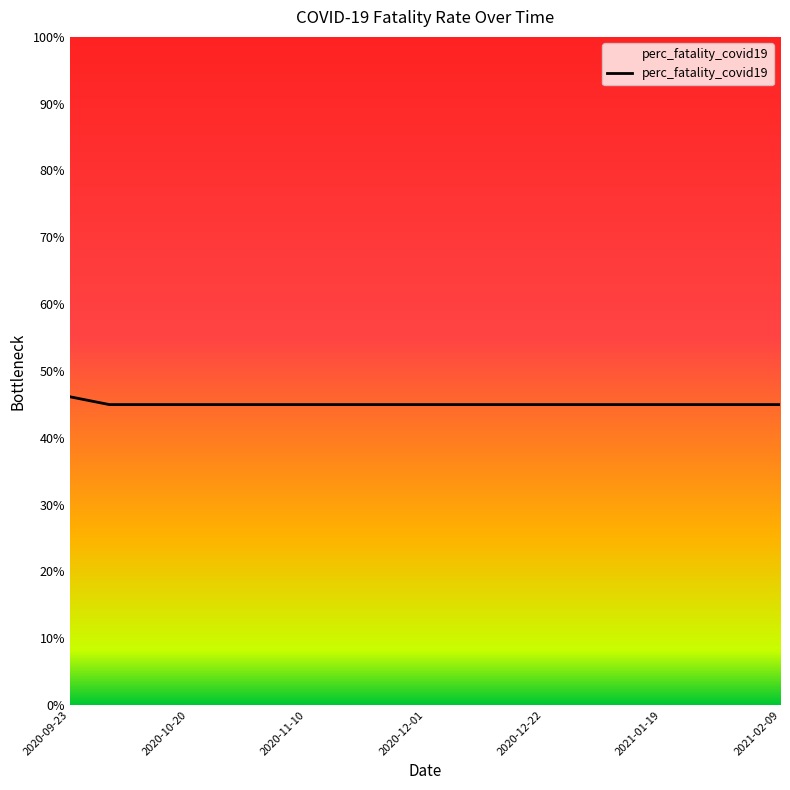

What is the maximum value shown in the chart?

46.1